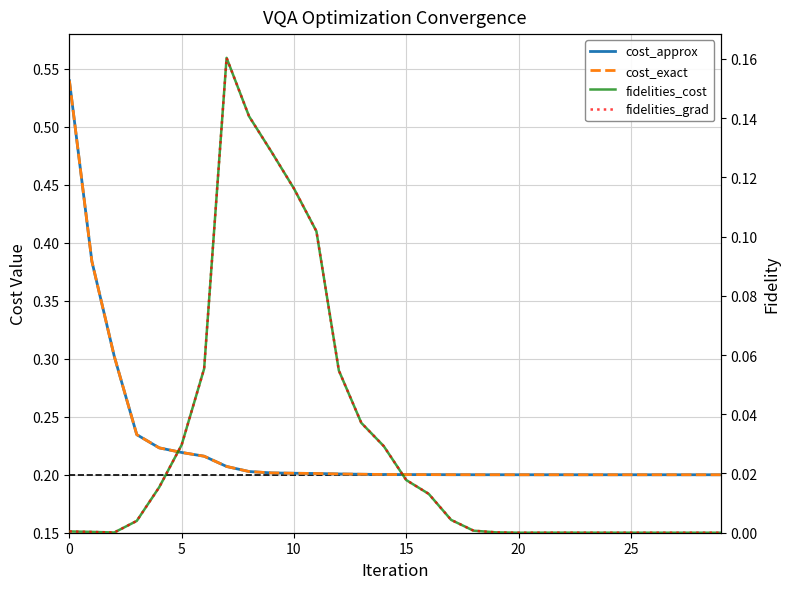

How many lines are shown in the chart?

4